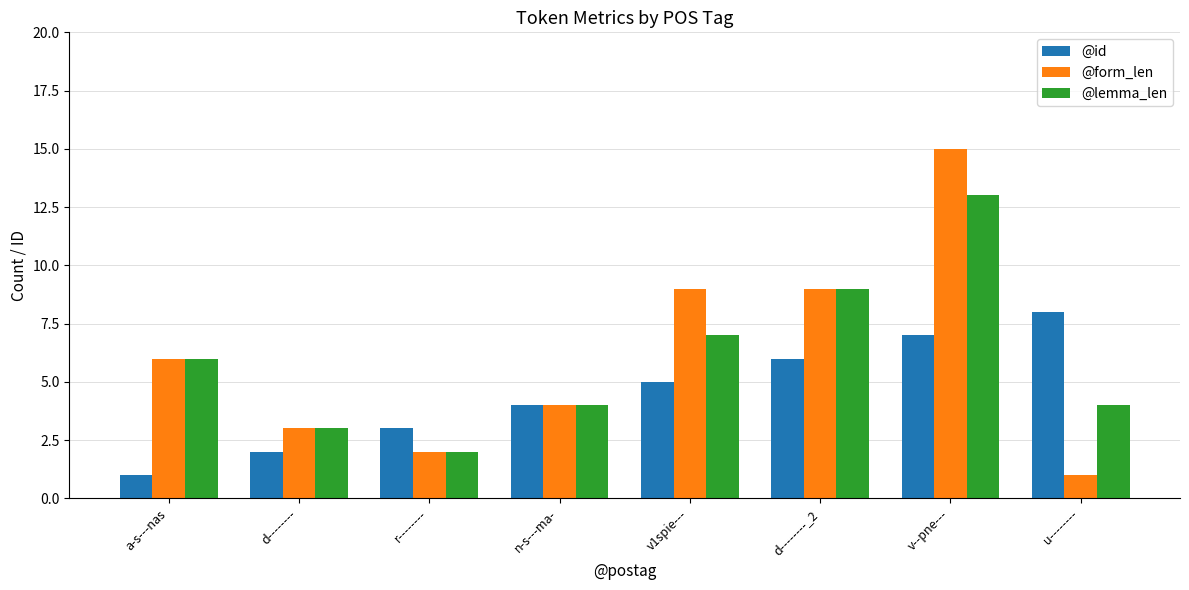

How many bars are there in total?

24